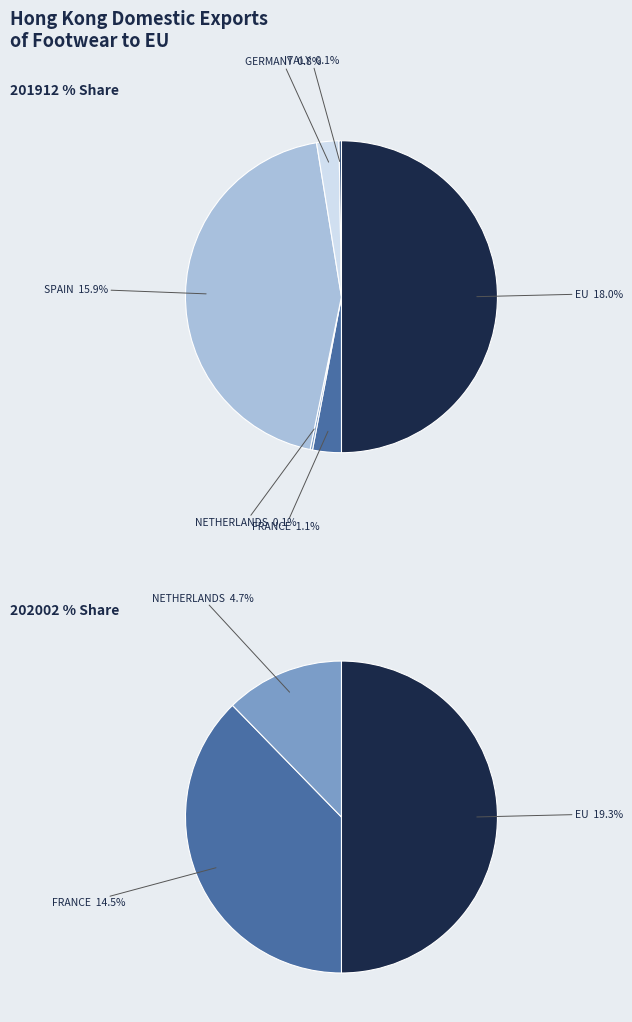

Does CROATIA account for over 50% of the chart?

No